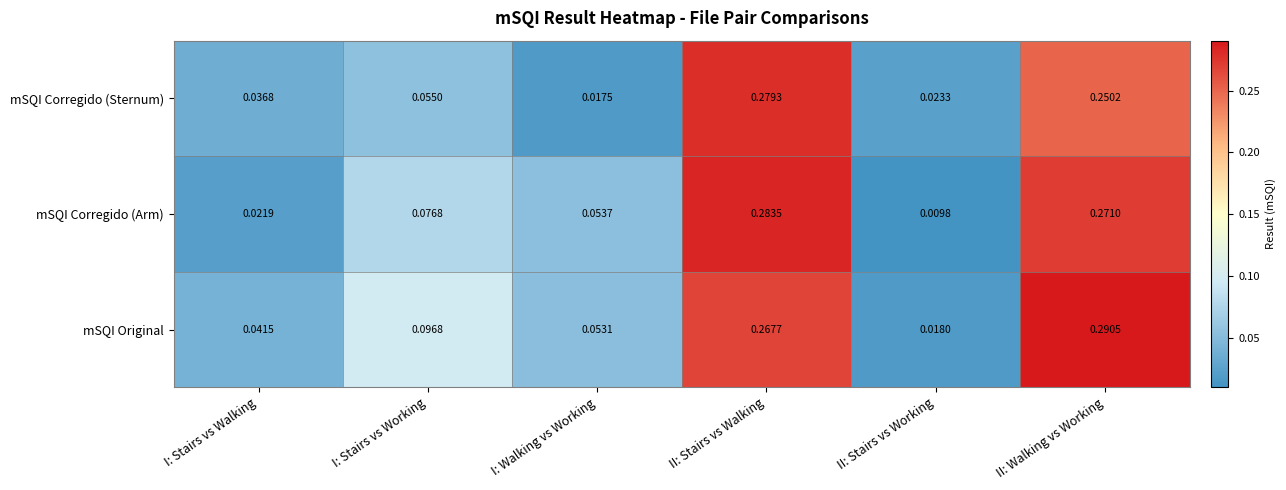

Which series changed the most between I: Stairs vs Working and II: Stairs vs Walking?

mSQI Corregido (Sternum)